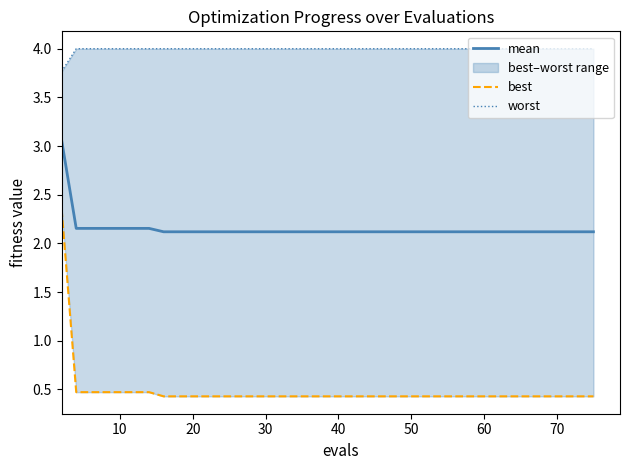

Reading left to right, what are all the values shown in this chart?

mean: 3.1	2.2	2.2	2.2	2.2	2.2	2.2	2.1	2.1	2.1	2.1	2.1	2.1	2.1	2.1	2.1	2.1	2.1	2.1	2.1	2.1	2.1	2.1	2.1	2.1	2.1	2.1	2.1	2.1	2.1	2.1	2.1	2.1	2.1	2.1	2.1	2.1	2.1	2.1	2.1
best: 2.4	0.5	0.5	0.5	0.5	0.5	0.5	0.4	0.4	0.4	0.4	0.4	0.4	0.4	0.4	0.4	0.4	0.4	0.4	0.4	0.4	0.4	0.4	0.4	0.4	0.4	0.4	0.4	0.4	0.4	0.4	0.4	0.4	0.4	0.4	0.4	0.4	0.4	0.4	0.4
worst: 3.8	4.0	4.0	4.0	4.0	4.0	4.0	4.0	4.0	4.0	4.0	4.0	4.0	4.0	4.0	4.0	4.0	4.0	4.0	4.0	4.0	4.0	4.0	4.0	4.0	4.0	4.0	4.0	4.0	4.0	4.0	4.0	4.0	4.0	4.0	4.0	4.0	4.0	4.0	4.0